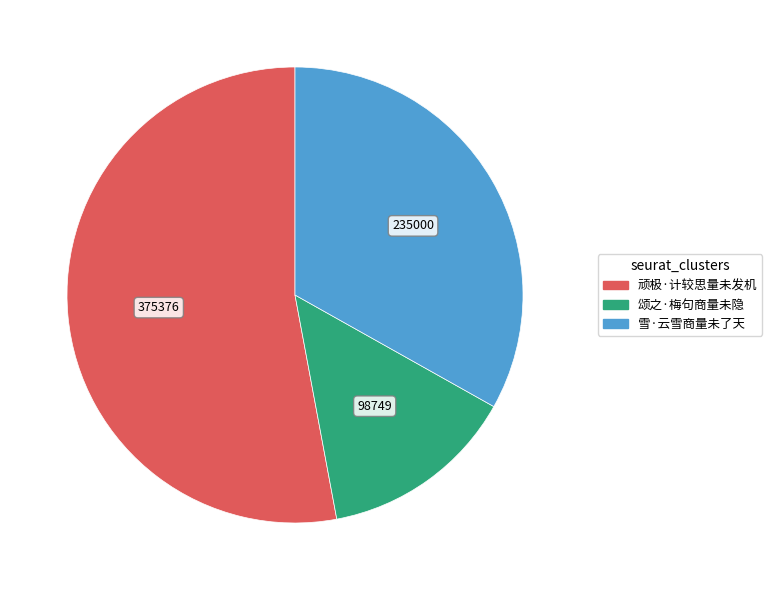

Rank the categories by value from highest to lowest.

顽极·计较思量未发机, 雪·云雪商量未了天, 颂之·梅句商量未隐